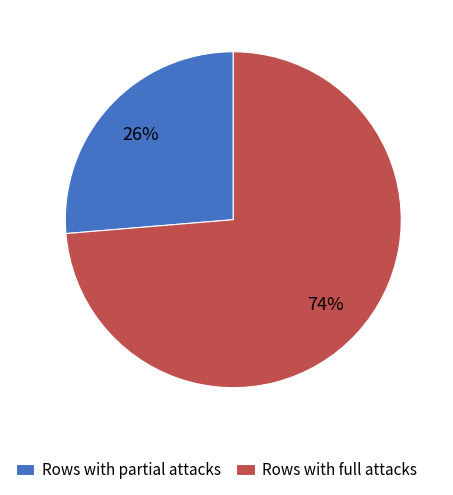

Does Rows with full attacks account for over 50% of the chart?

Yes